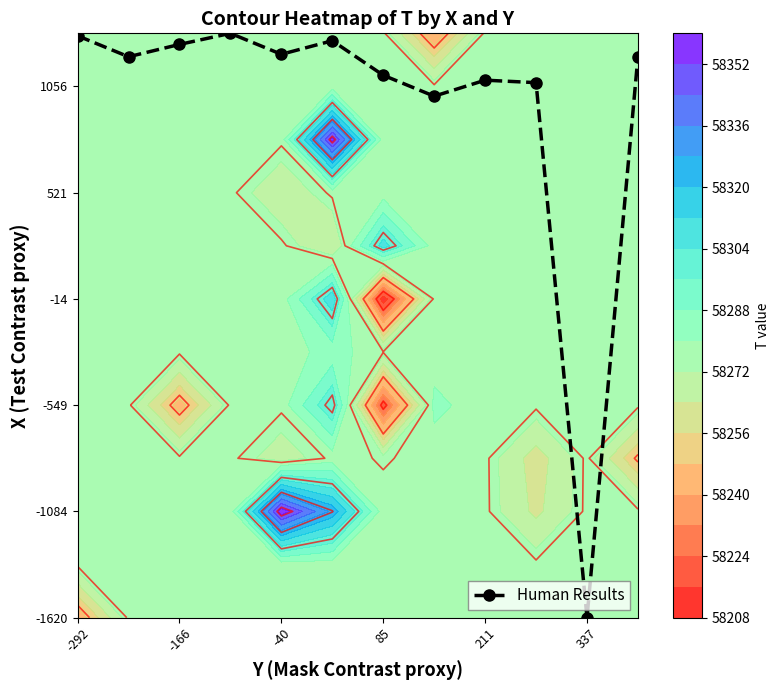

How many values are above zero?

11